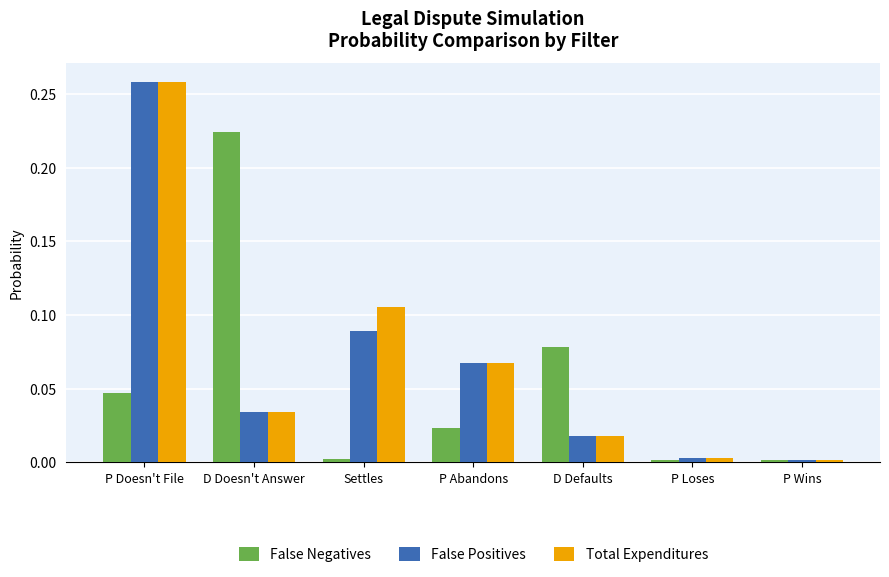

Is the value of Total Expenditures at P Abandons greater than the value of False Negatives at P Wins?

Yes